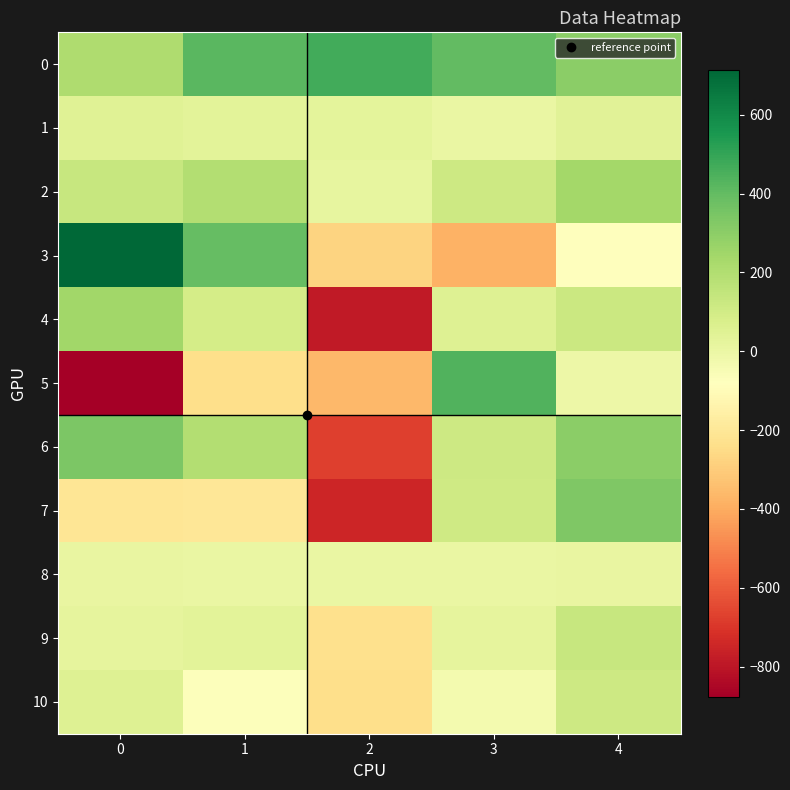

Between 0 and 4, which is larger?

4